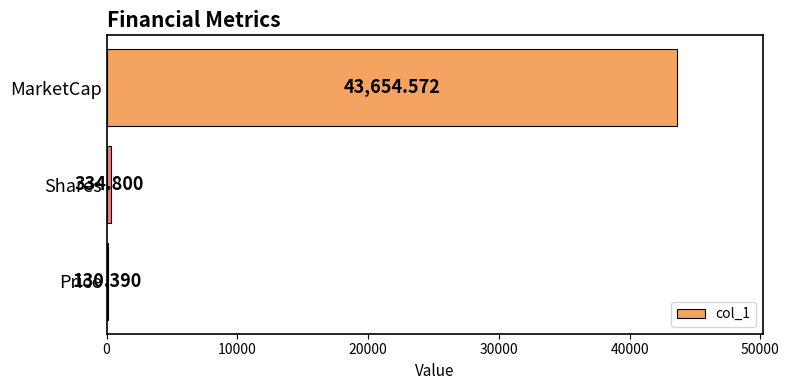

What is the average value?

14706.6